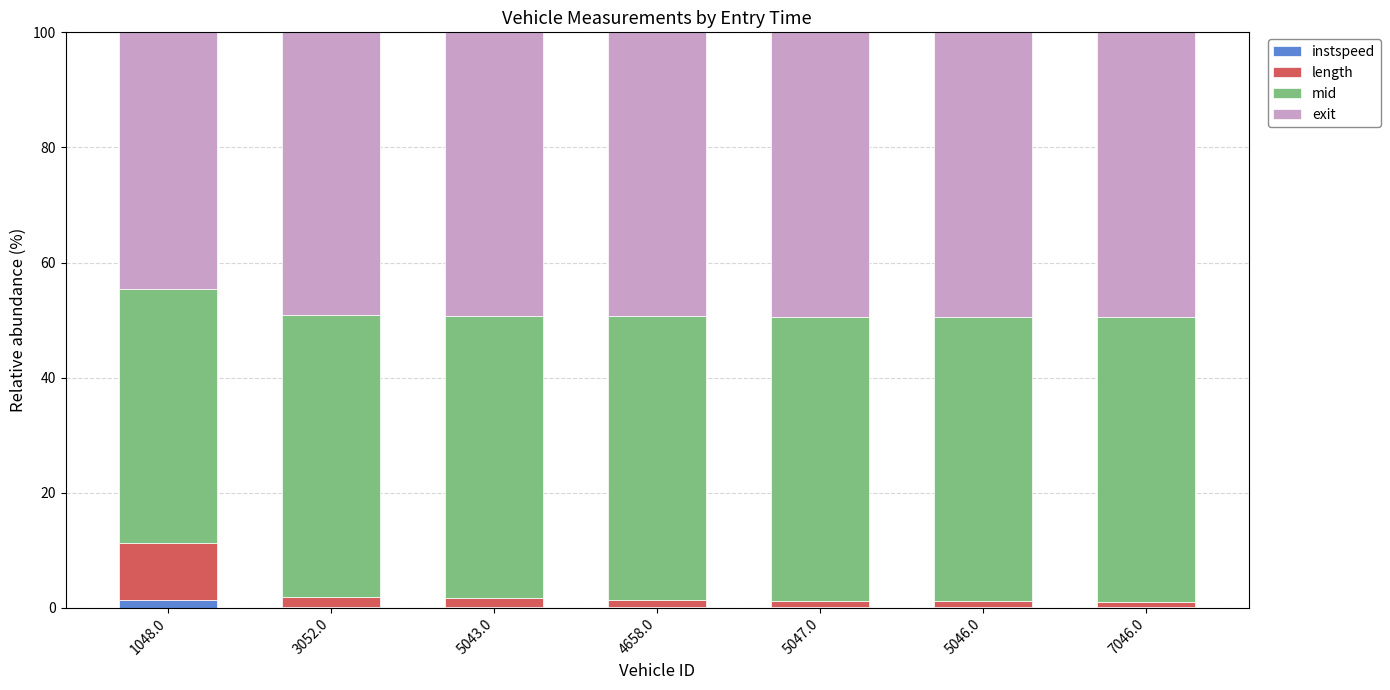

Does the chart contain stacked bars?

Yes